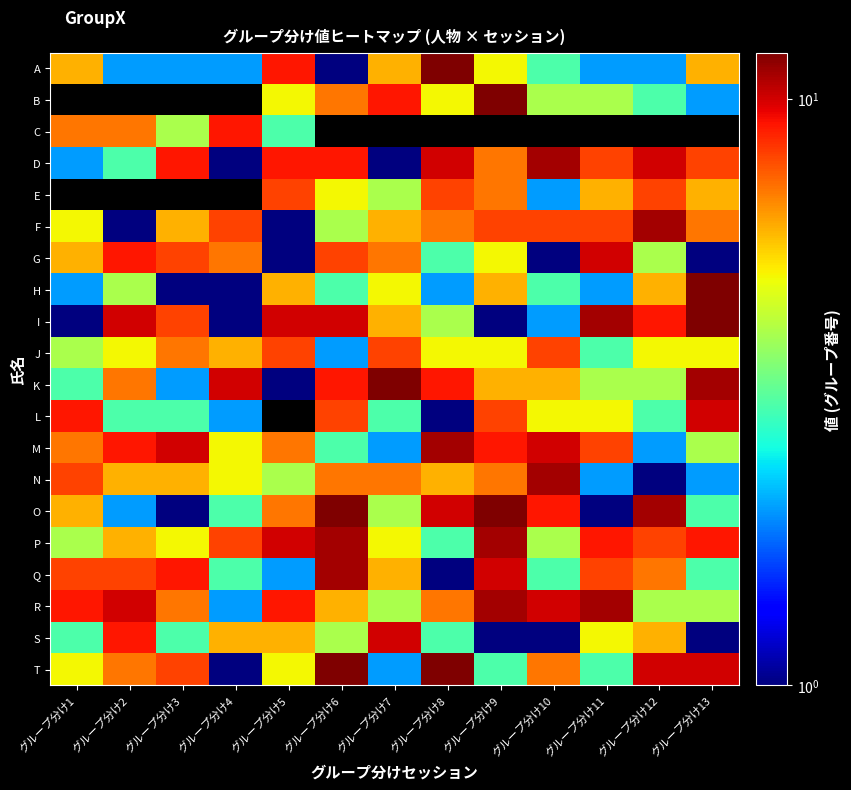

At how many categories does at least one series exceed 5?

13